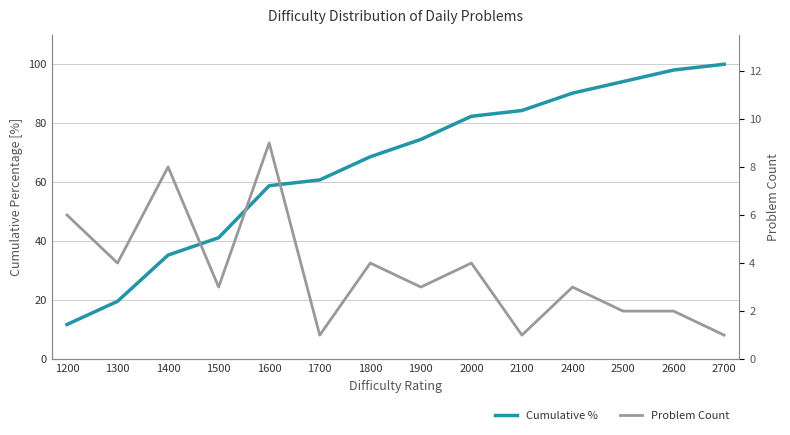

Reading right to left, what are all the values shown in this chart?

Cumulative %: 100.0	98.0	94.1	90.2	84.3	82.3	74.5	68.6	60.8	58.8	41.2	35.3	19.6	11.8
Problem Count: 1.0	2.0	2.0	3.0	1.0	4.0	3.0	4.0	1.0	9.0	3.0	8.0	4.0	6.0